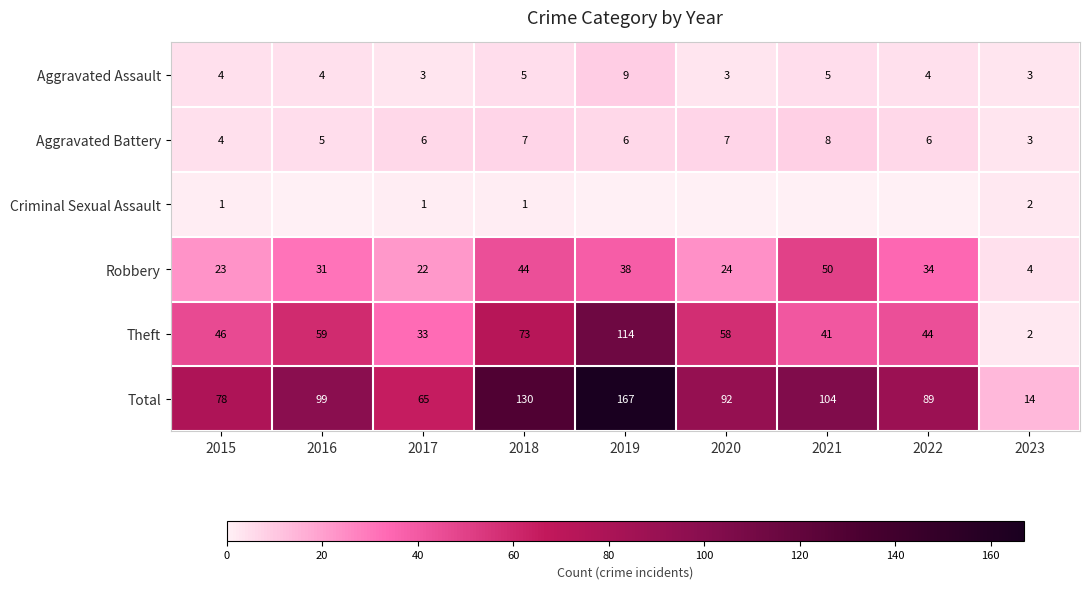

What is the sum of the Robbery values at 2020 and 2018?

68